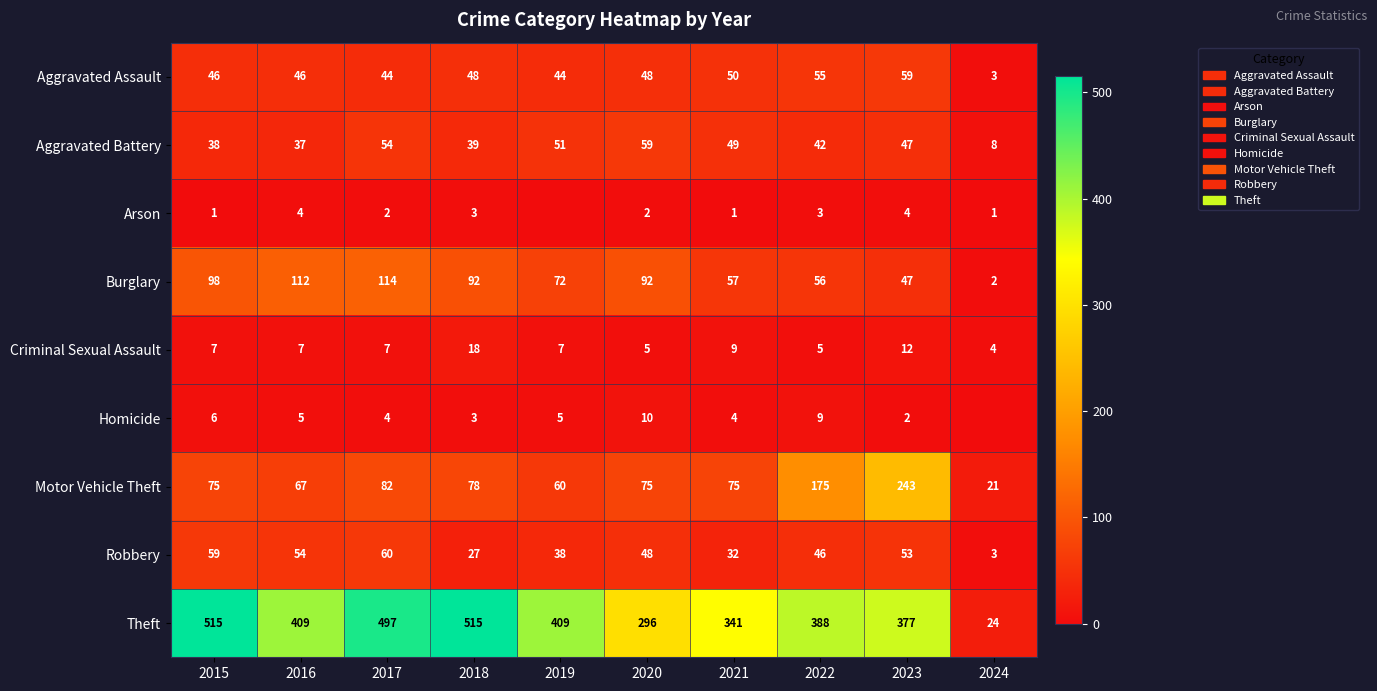

True or false: Aggravated Assault has a value of 80 at 2021.

False